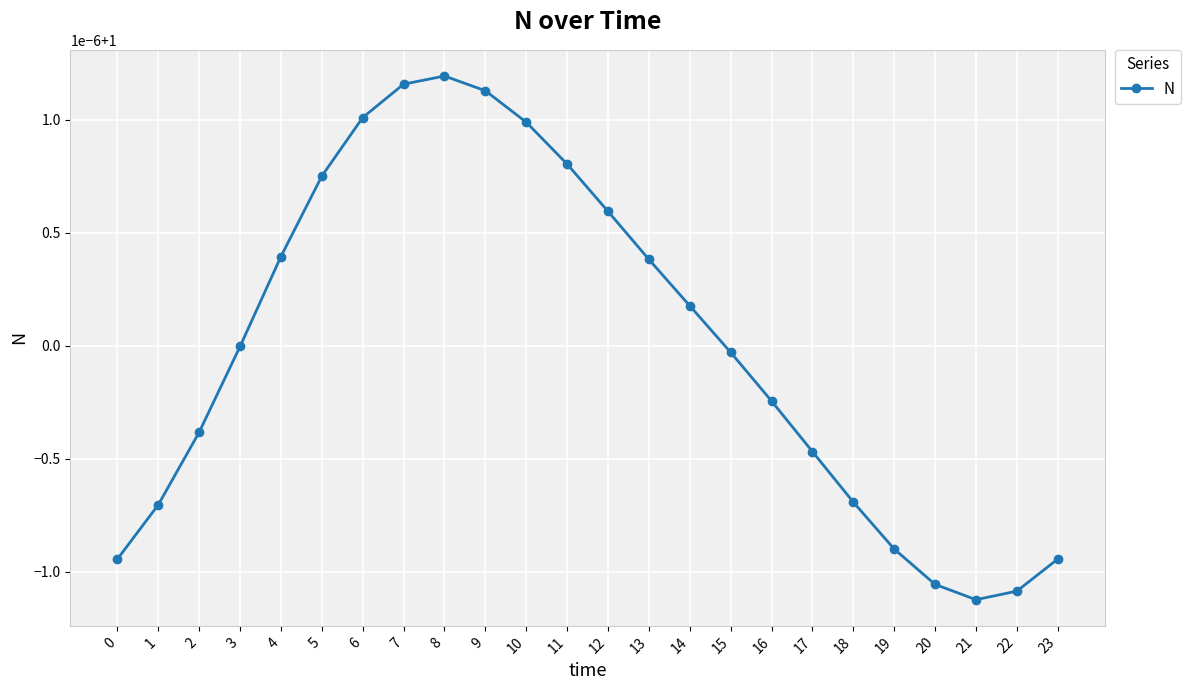

Is this an area chart (filled region under the line)?

No